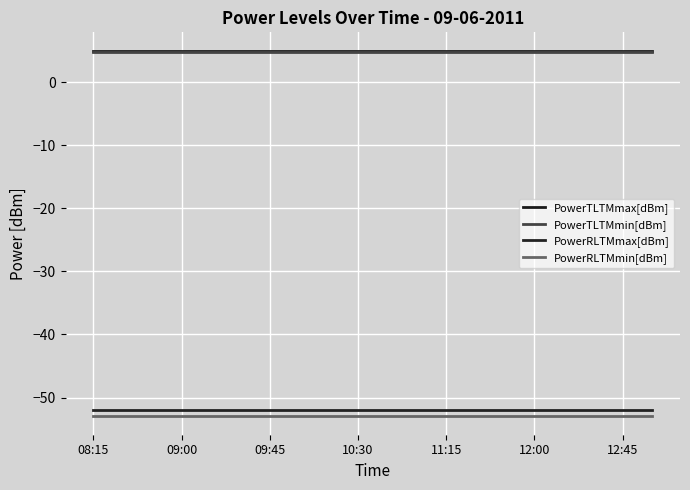

How many distinct data groups are displayed?

4